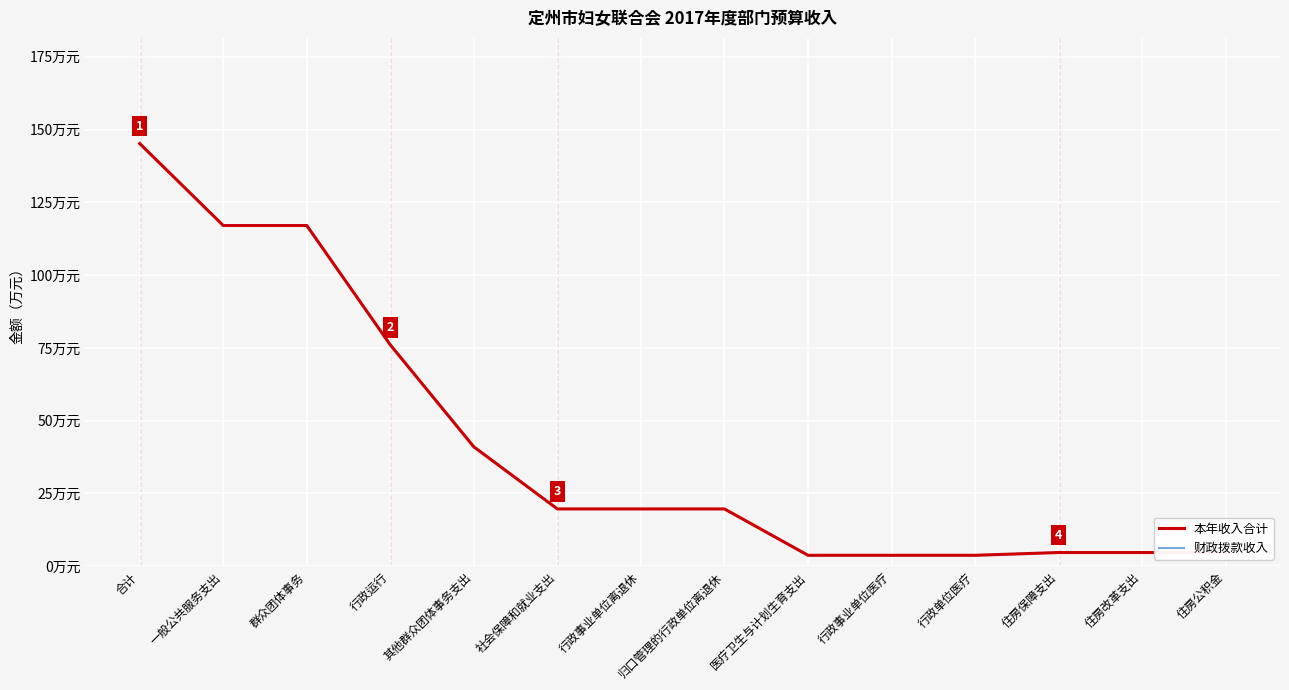

True or false: 财政拨款收入 has more than 2 interior local peaks.

False